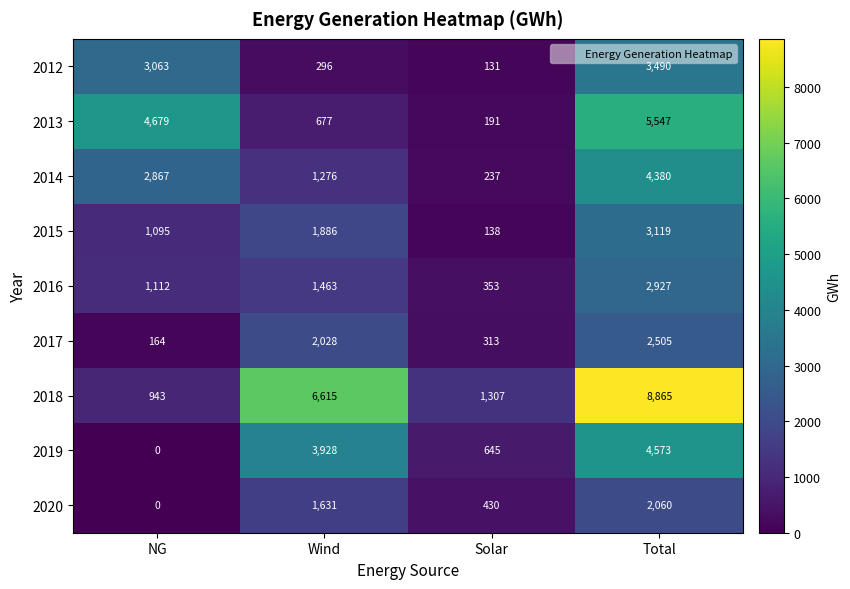

What is the sum of all 2012 values?

6980